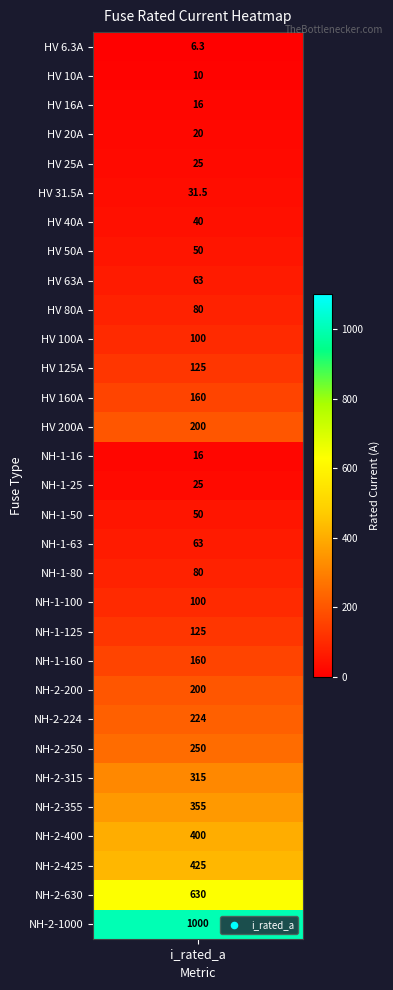

Reading left to right, list all the values displayed in this chart.

i_rated=6.3	1=10.0	2=16.0	3=20.0	4=25.0	5=31.5	6=40.0	7=50.0	8=63.0	9=80.0	10=100.0	11=125.0	12=160.0	13=200.0	14=16.0	15=25.0	16=50.0	17=63.0	18=80.0	19=100.0	20=125.0	21=160.0	22=200.0	23=224.0	24=250.0	25=315.0	26=355.0	27=400.0	28=425.0	29=630.0	30=1000.0